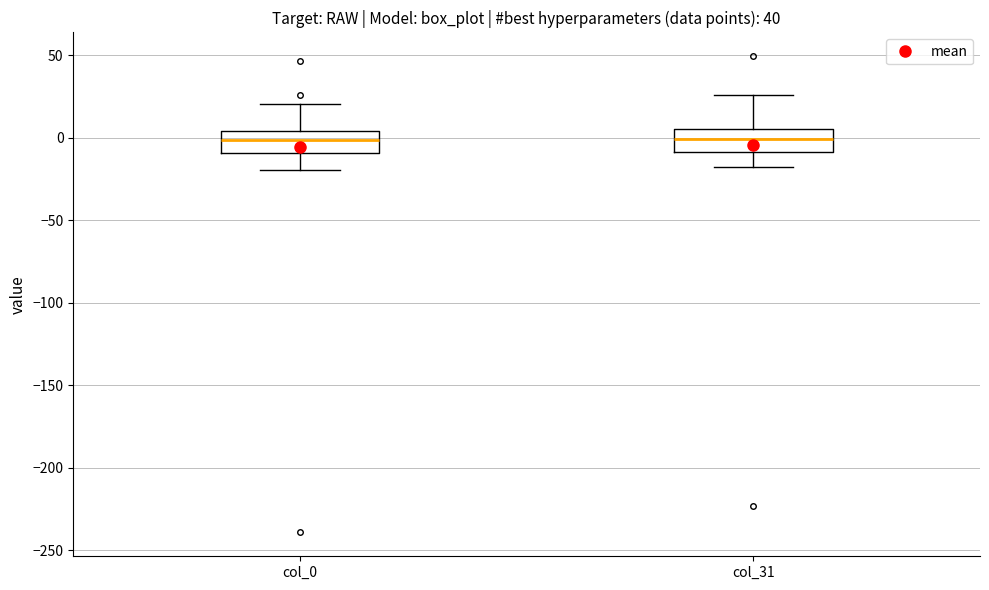

Where is the lower edge of the box for col_31 on the y-axis? The values are not printed on the chart, so give them approximately, as read against the axis.

-10